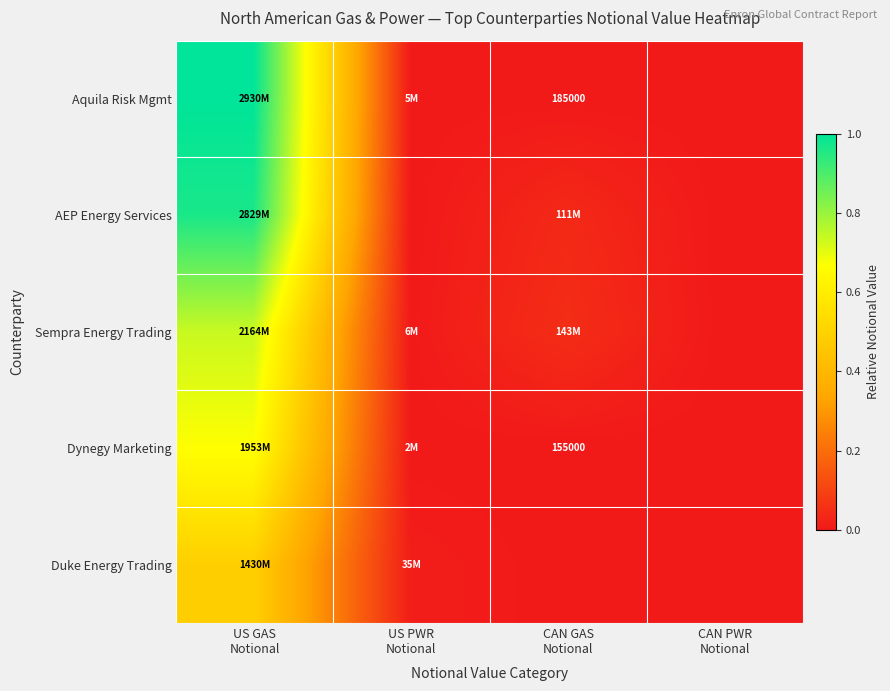

Is the value of AEP Energy Services at US GAS Notional greater than the value of Sempra Energy Trading at US GAS Notional?

Yes